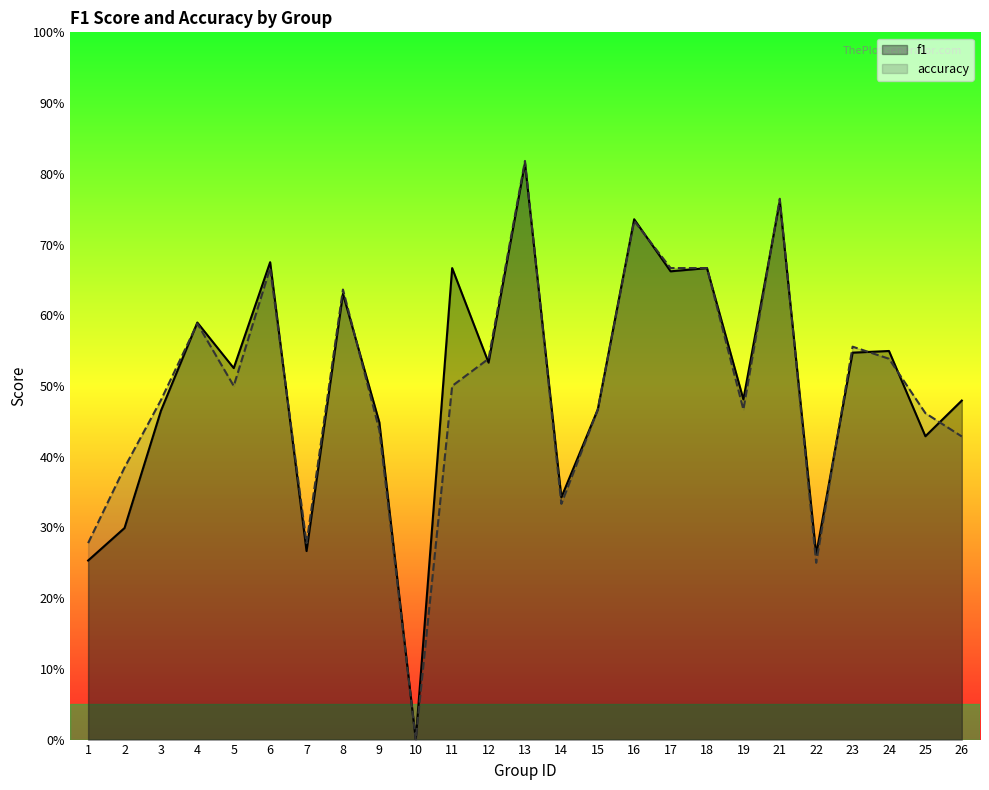

True or false: accuracy has a value of 0.9 at 17.

False